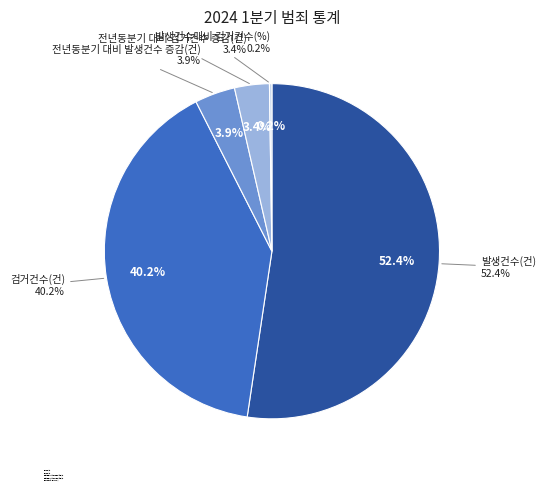

How much of the chart is everything except 발생건수대비 검거건수(%)?

99.8%